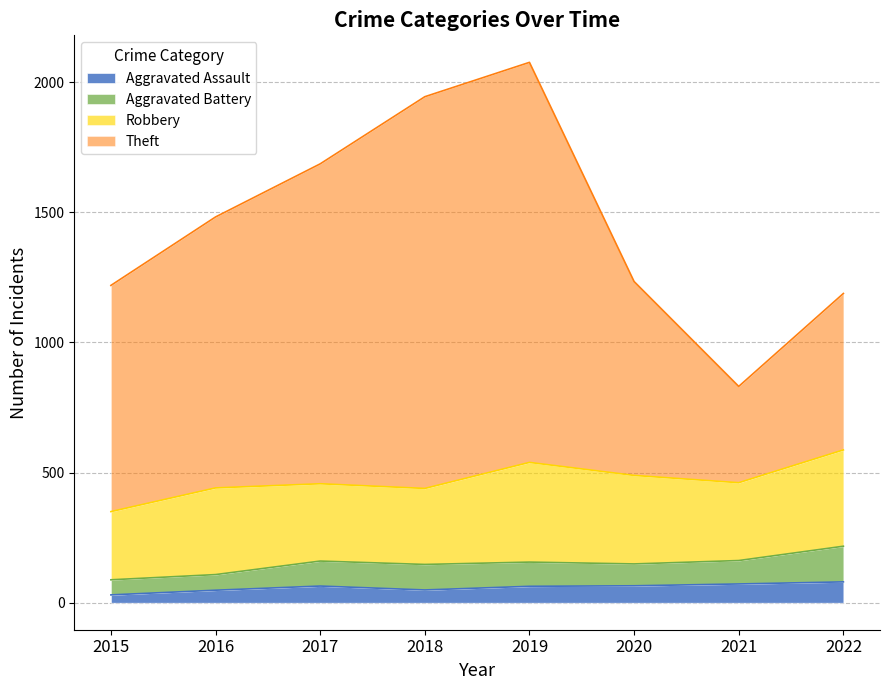

What is the approximate value of Aggravated Assault at 2016, to the nearest 10?

50